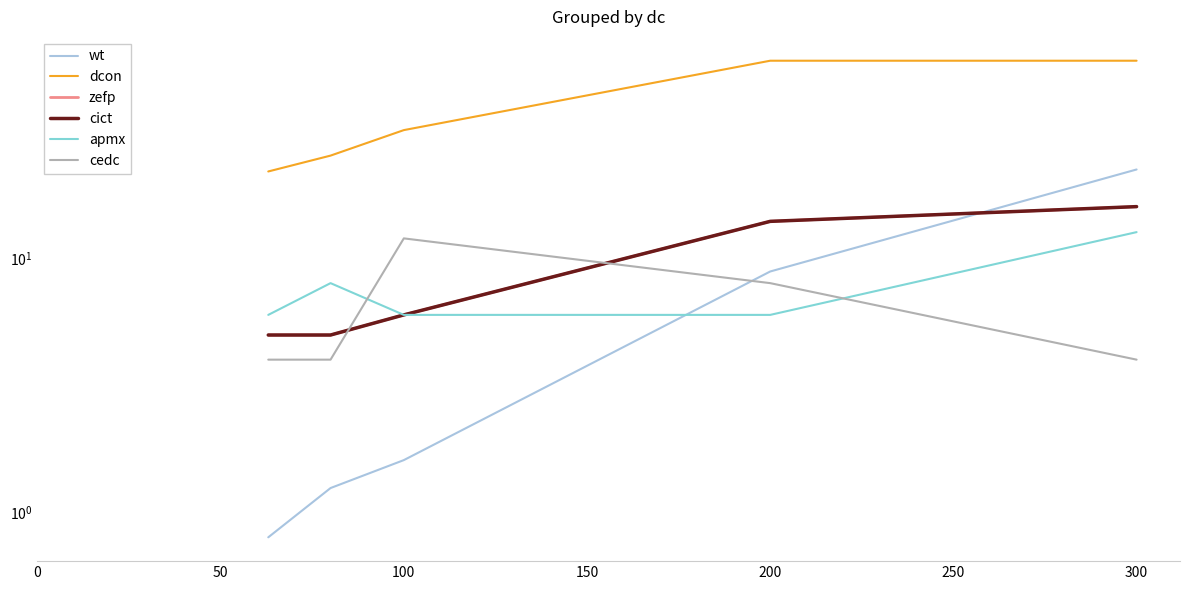

True or false: apmx has a value of 6.0 at 200.

True